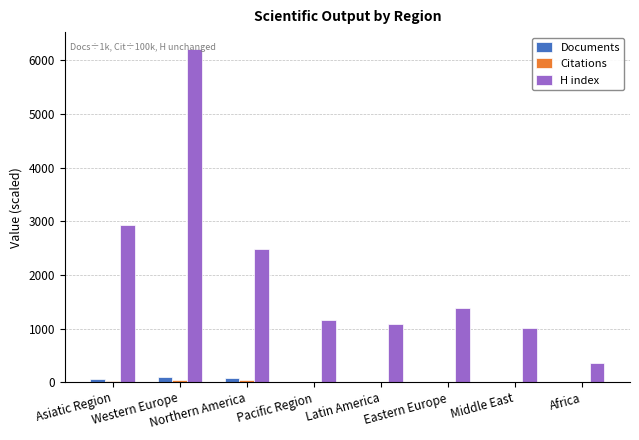

Which label corresponds to the largest value in the chart?

Western Europe